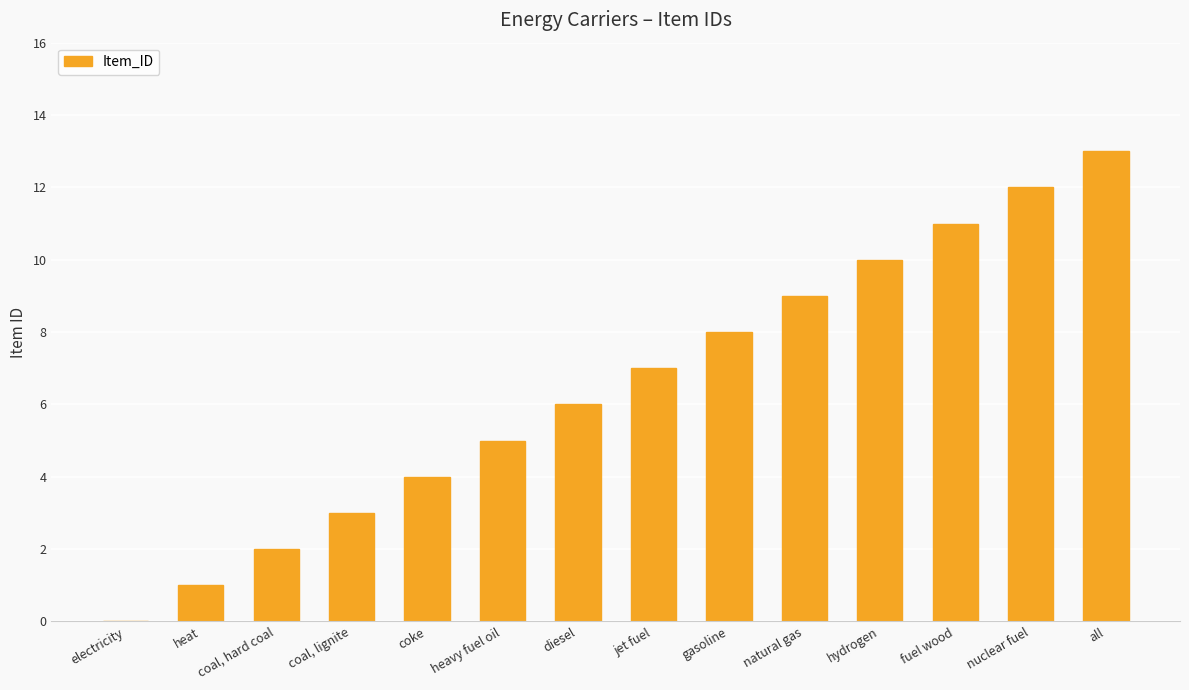

What is the sum of all values?

91